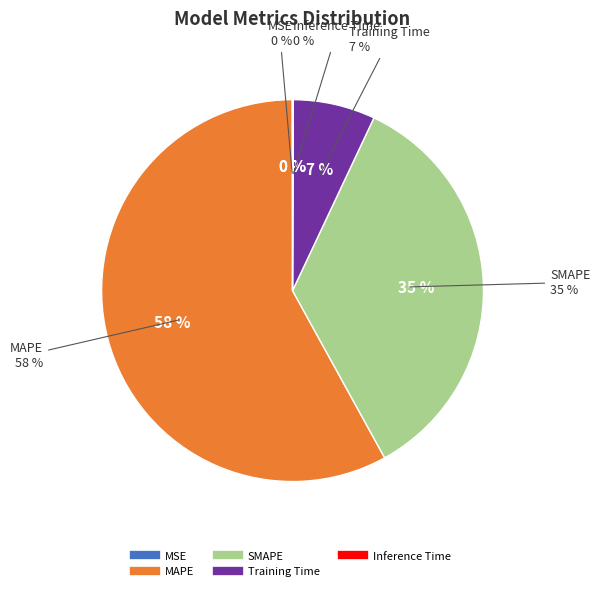

Rank the categories by value from highest to lowest.

MAPE, SMAPE, Training Time, Inference Time, MSE